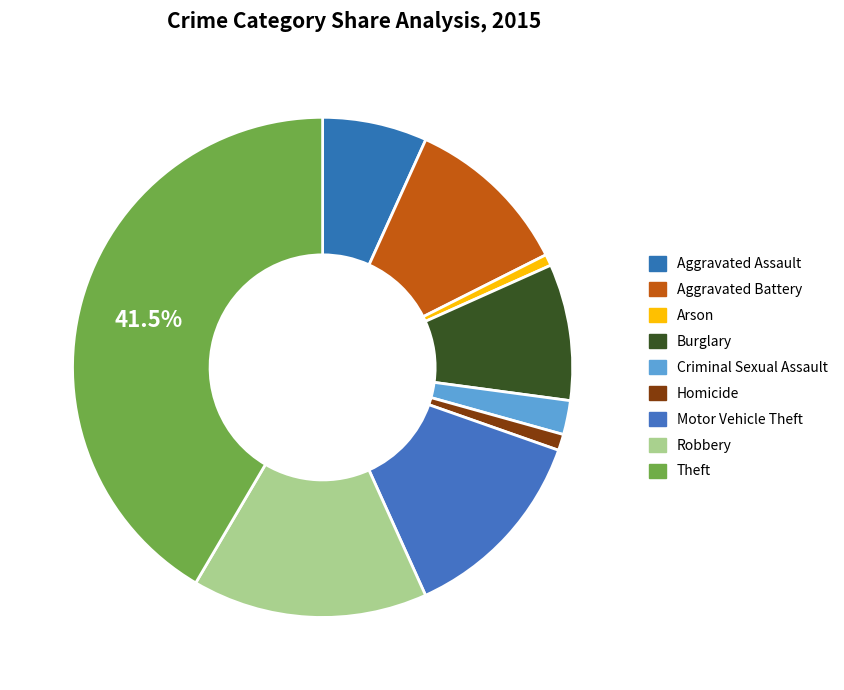

How much of the chart is everything except Arson?

99.3%